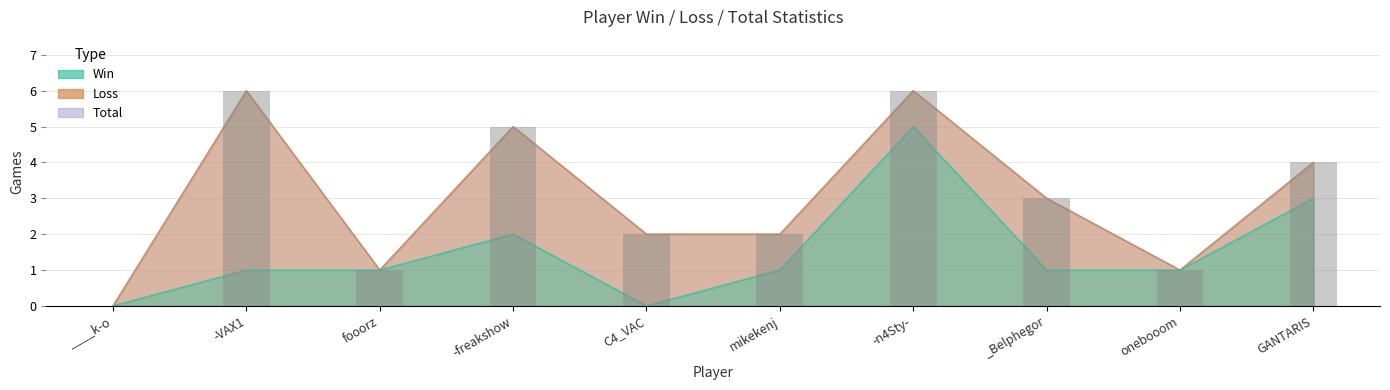

At which category does the chart reach its minimum across all series?

____k-o